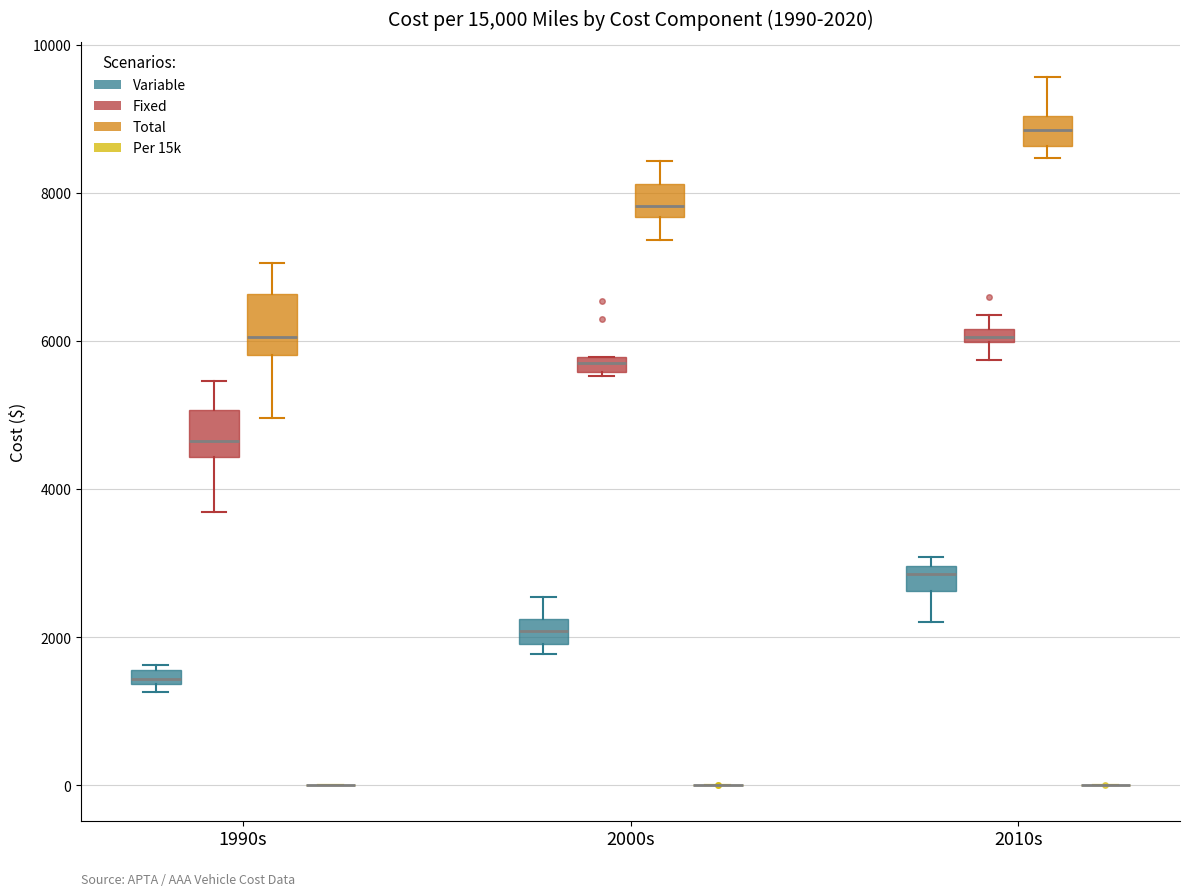

Which box is the tallest, from its lower edge to its upper edge?

1990s (Total)